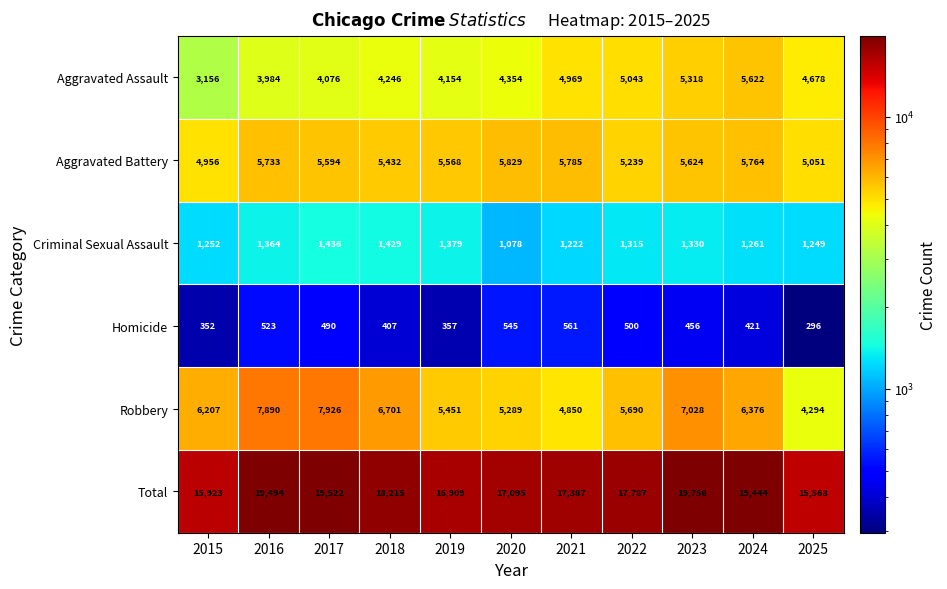

Where is Criminal Sexual Assault nearest to the value 1257?

2024